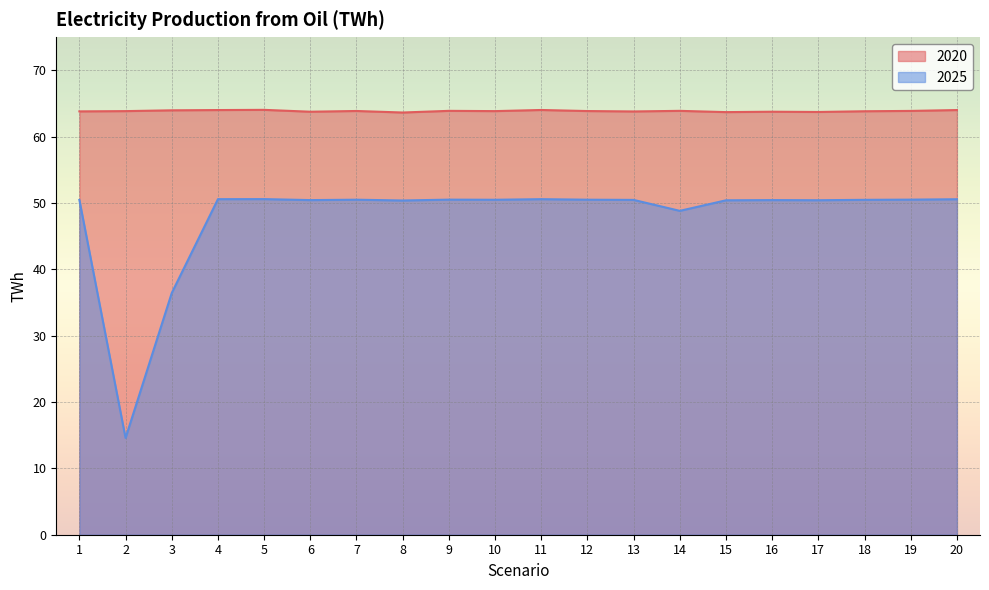

What is the total value across all series at 19?

114.4